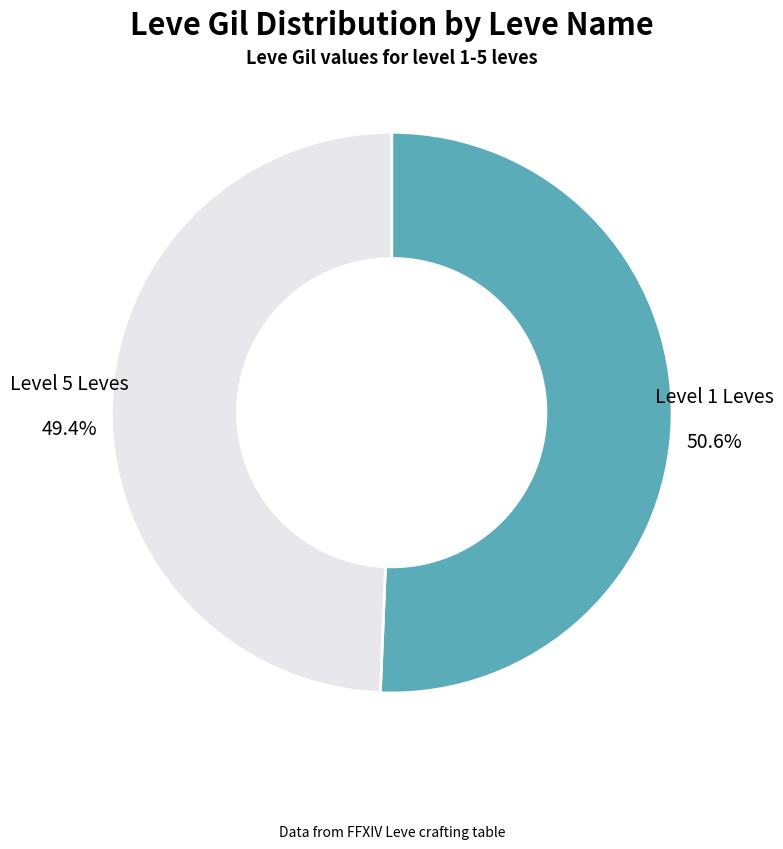

To the nearest percent, what is the difference between the largest and smallest slice percentages?

1%